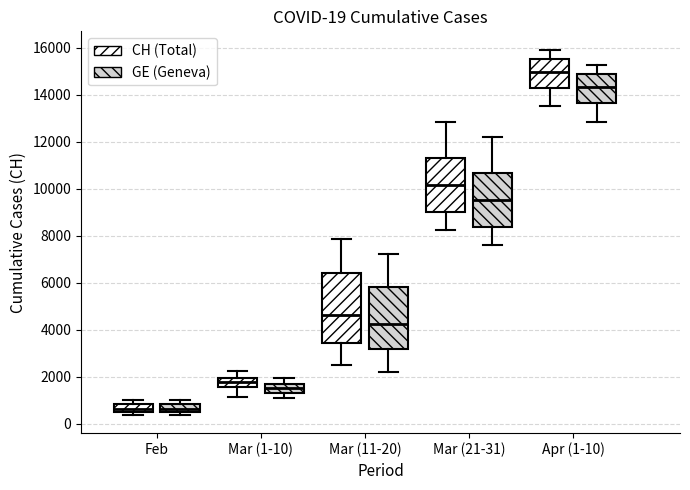

Which box is the tallest, from its lower edge to its upper edge?

Mar (11-20) (CH (Total))